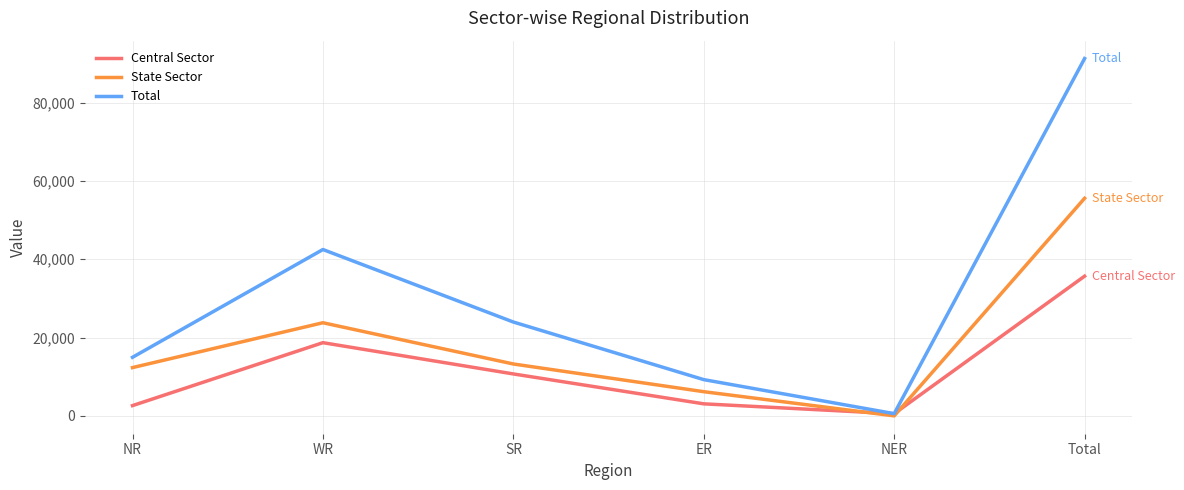

Reading right to left, extract all data points from this chart.

Central Sector: Total=35675	NER=563	ER=3080	SR=10712	WR=18693	NR=2627
State Sector: Total=55557	NER=11	ER=6180	SR=13253	WR=23782	NR=12331
Total: Total=91232	NER=575	ER=9260	SR=23965	WR=42475	NR=14958